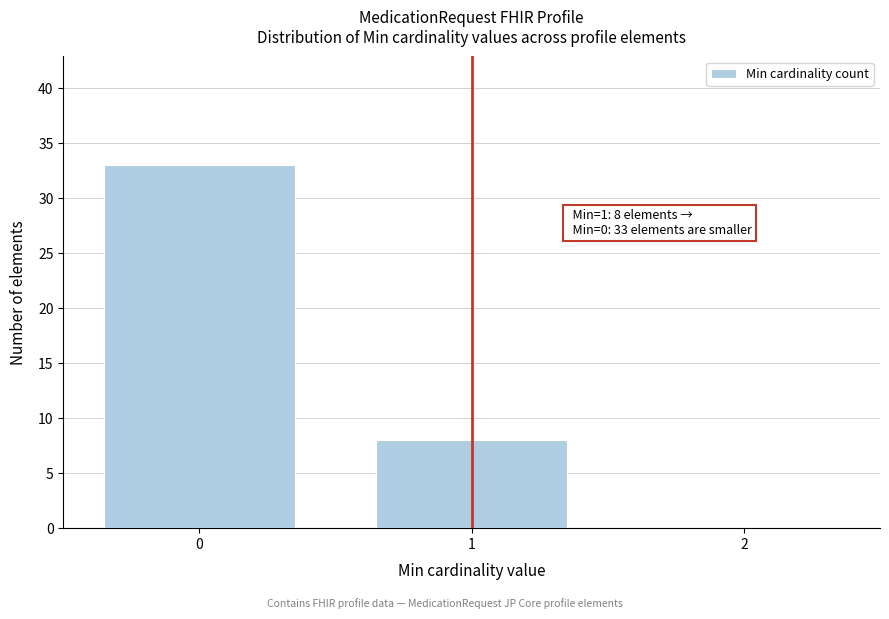

Reading left to right, what are all the values shown in this chart?

0=33	1=8	2=0